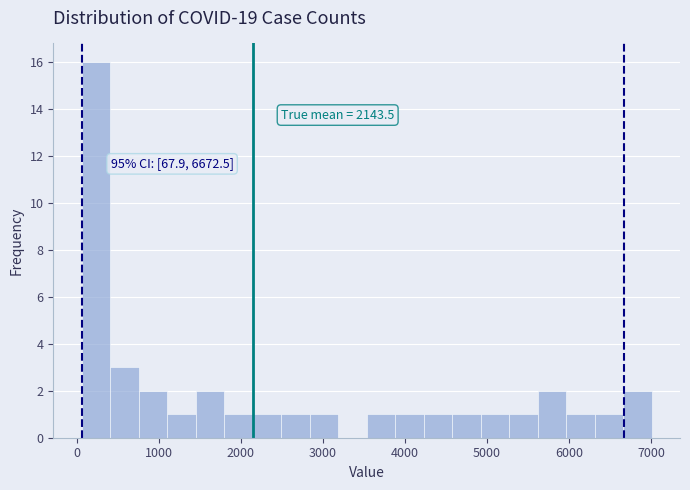

Around what value on the x-axis is the tallest bar? Give the approximate position of its centre, as read against the axis.

200